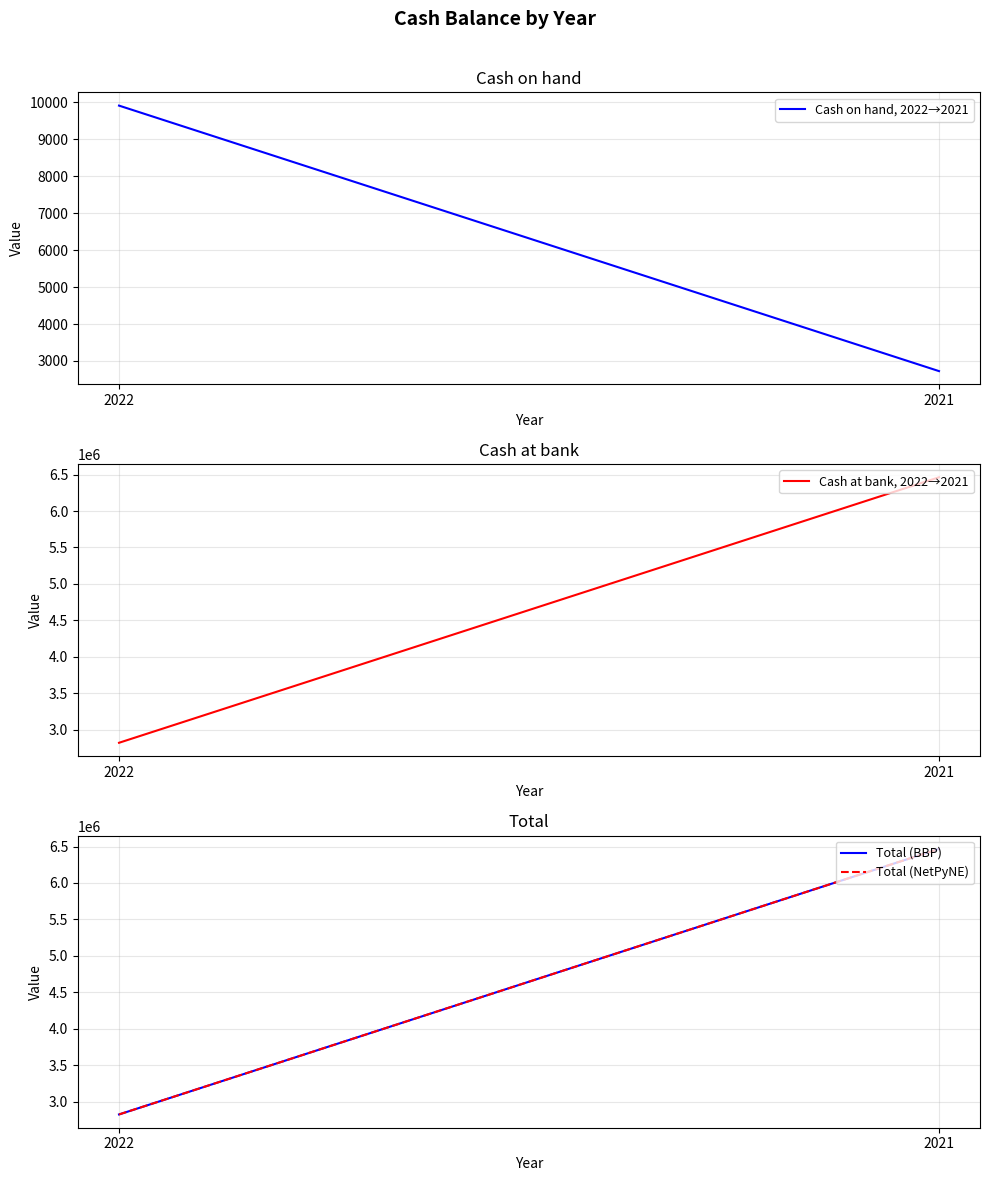

At which category is the sum across all series the highest?

2021